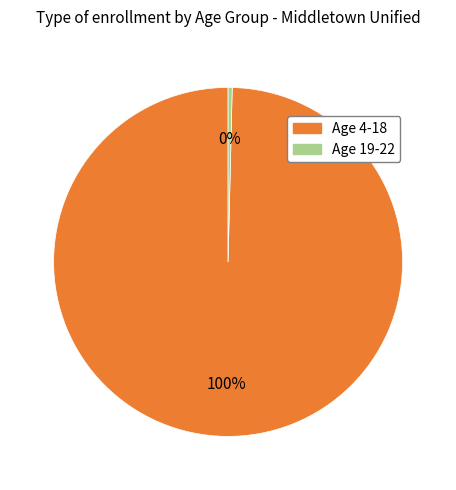

To the nearest percent, what is the average slice percentage?

50%